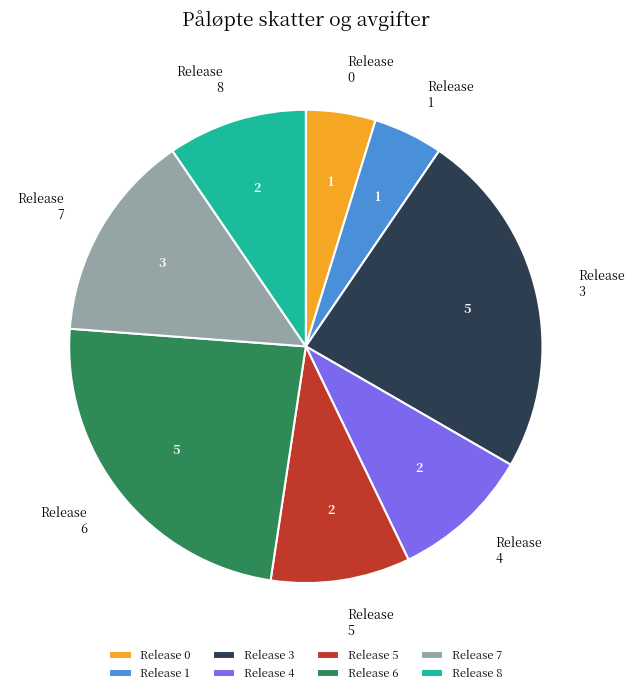

True or false: Release 8 accounts for 10% of the total.

True